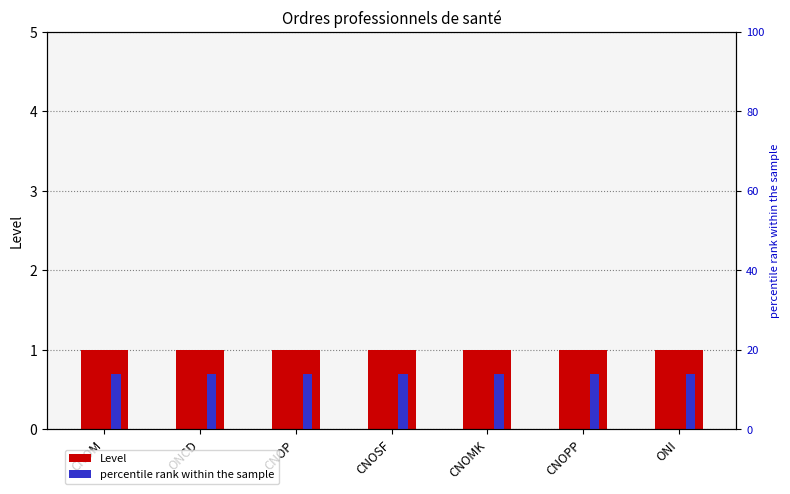

What is the label of the 1st bar from the left?

CNOM